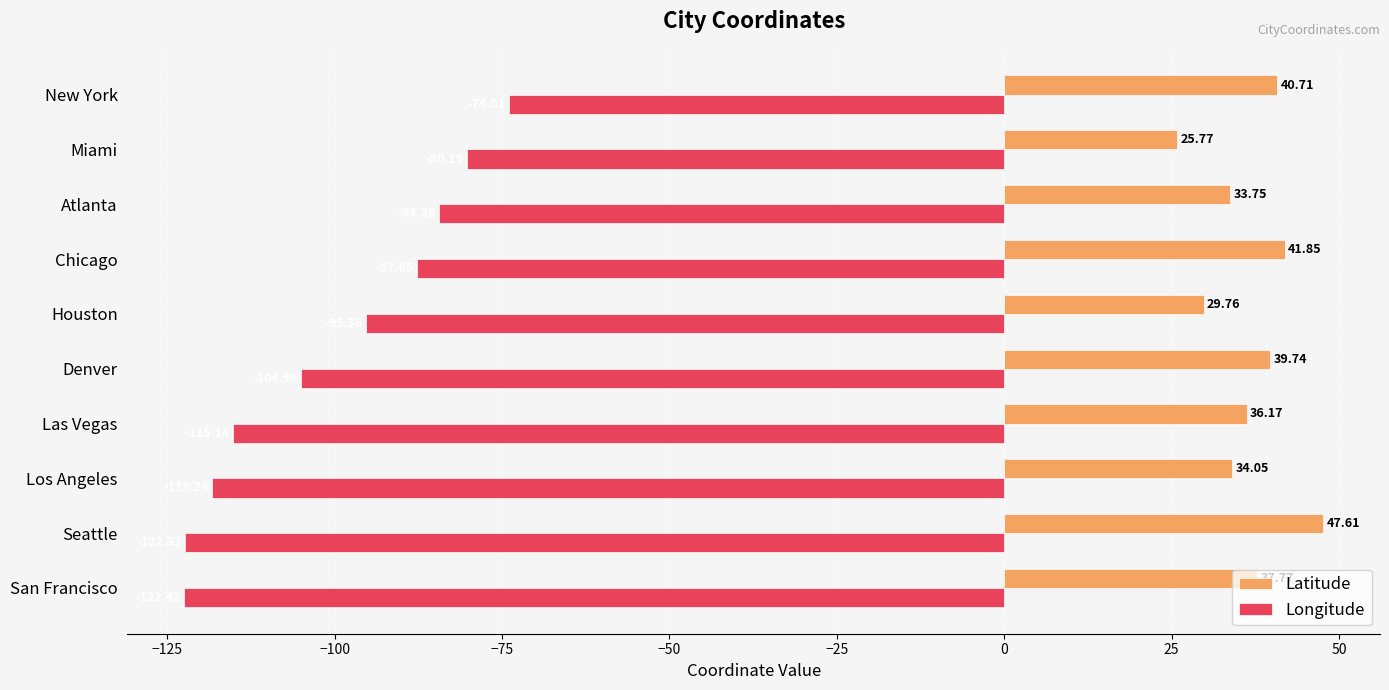

What is the sum of all Longitude values?

-1004.7